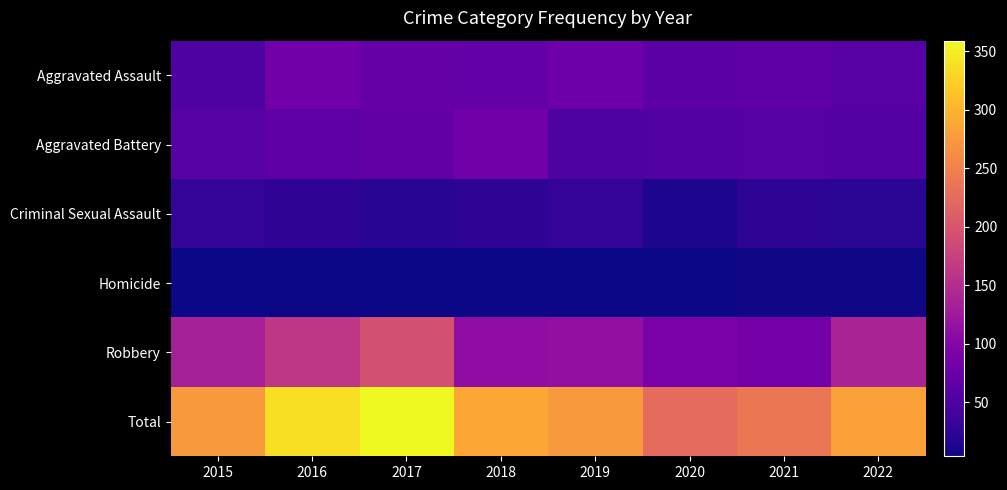

At which category is the sum across all series the highest?

2017